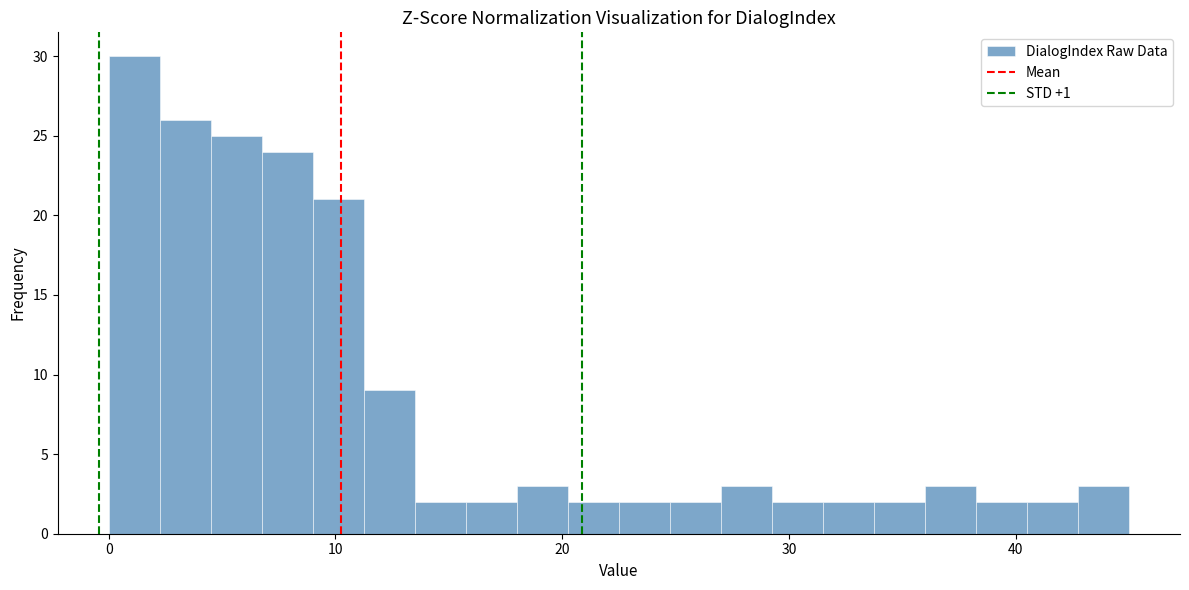

Around what value on the x-axis is the tallest bar? Give the approximate position of its centre, as read against the axis.

1